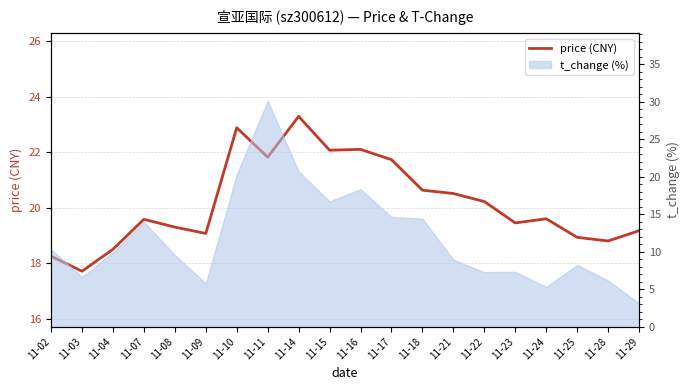

What value does the data have at 11-17?

21.7